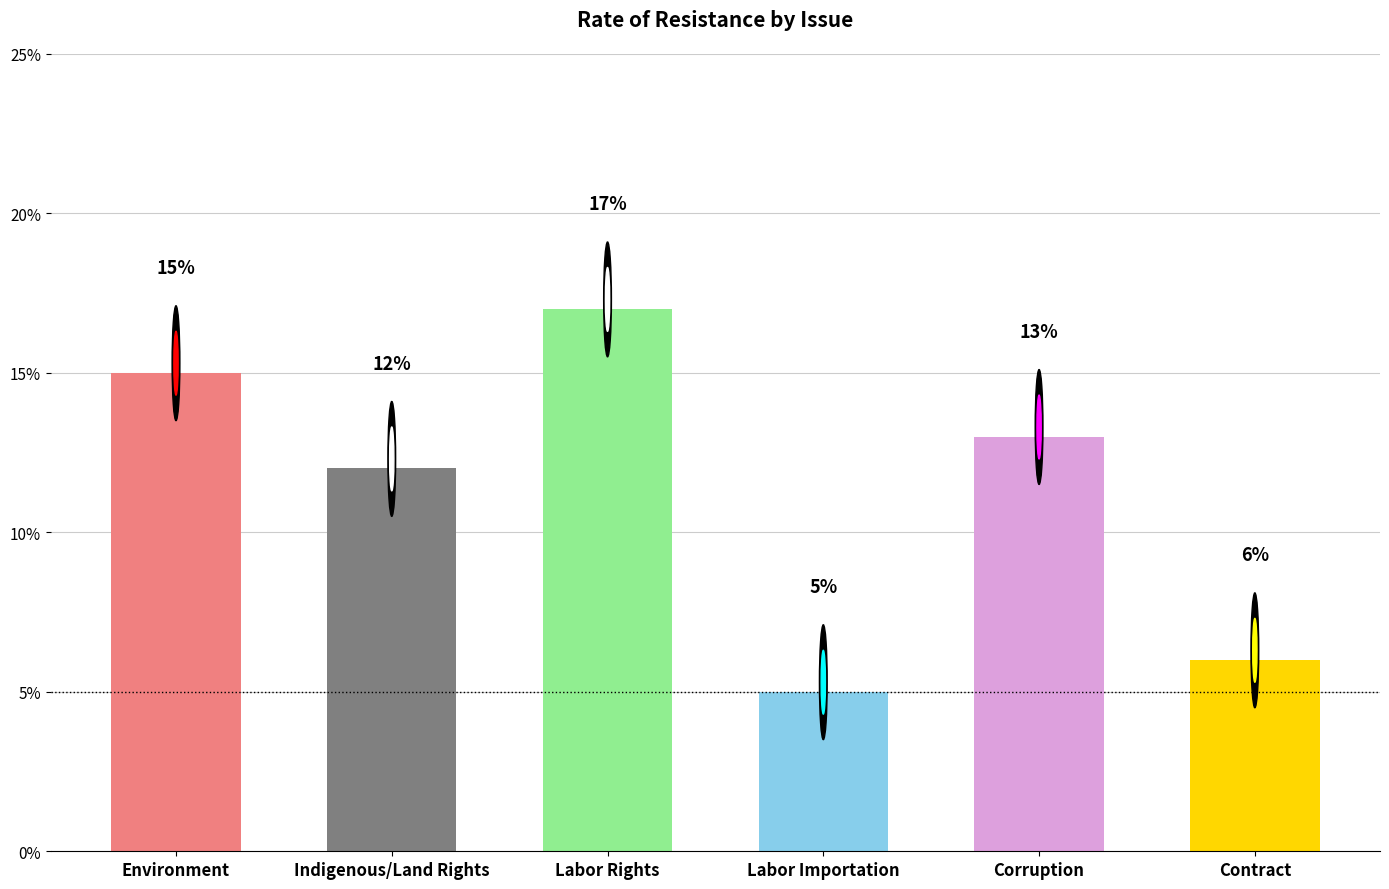

Are the bars horizontal?

No